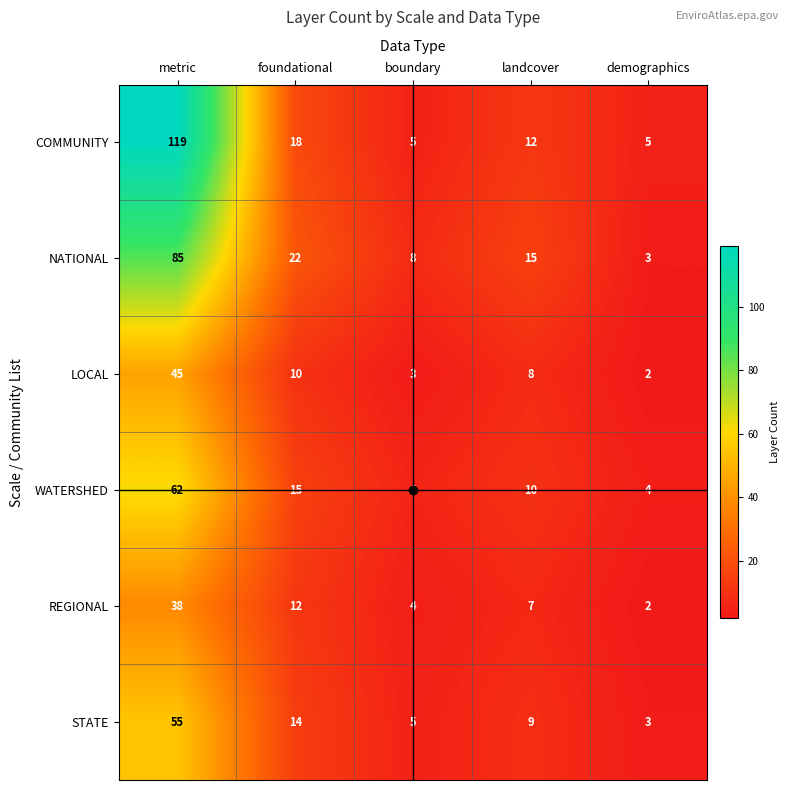

Which series has the largest total across all categories?

COMMUNITY